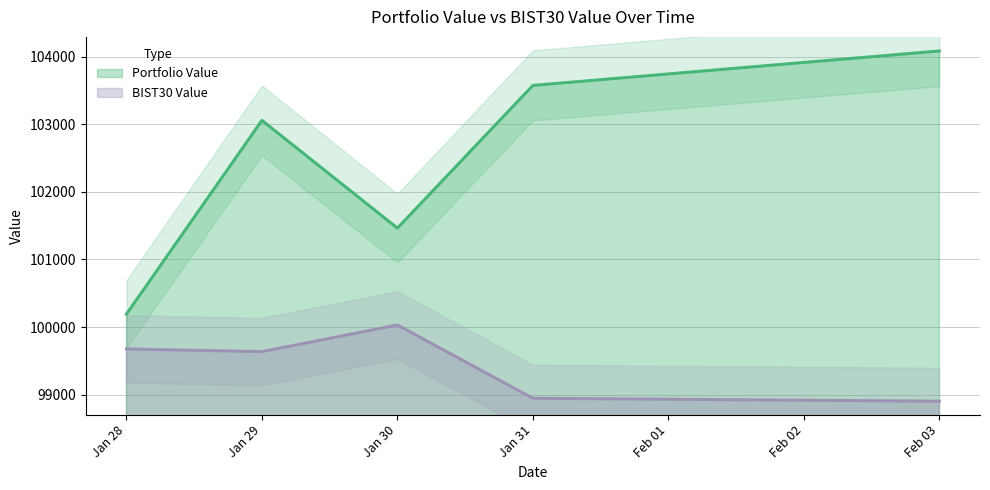

The value of BIST30 Value at Jan 28 is 36090.9. True or false?

False